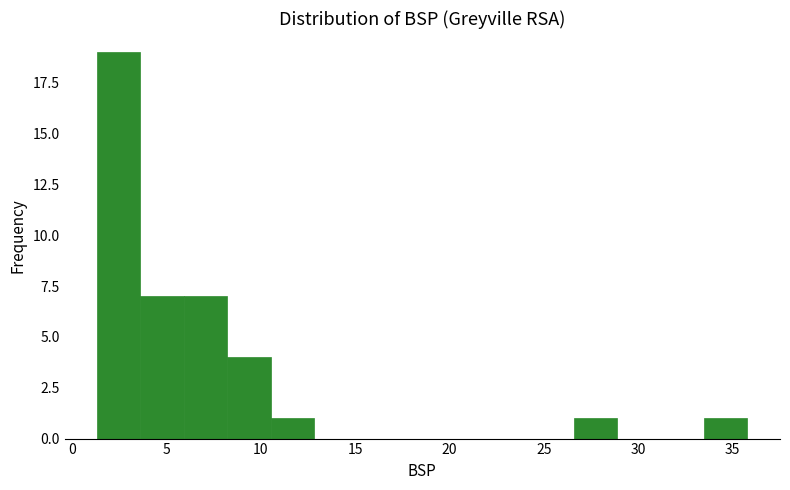

Reading left to right, list every bar in this chart as the range it spans on the x-axis followed by its height. Neither the bar edges nor the heights are printed on the chart, so give them approximately, as read against the axes.

1.5 to 3.5: 19
3.5 to 6.0: 7
6.0 to 8.0: 7
8.0 to 10.5: 4
10.5 to 13.0: 1
13.0 to 15.0: 0
15.0 to 17.5: 0
17.5 to 19.5: 0
19.5 to 22.0: 0
22.0 to 24.5: 0
24.5 to 26.5: 0
26.5 to 29.0: 1
29.0 to 31.0: 0
31.0 to 33.5: 0
33.5 to 36.0: 1